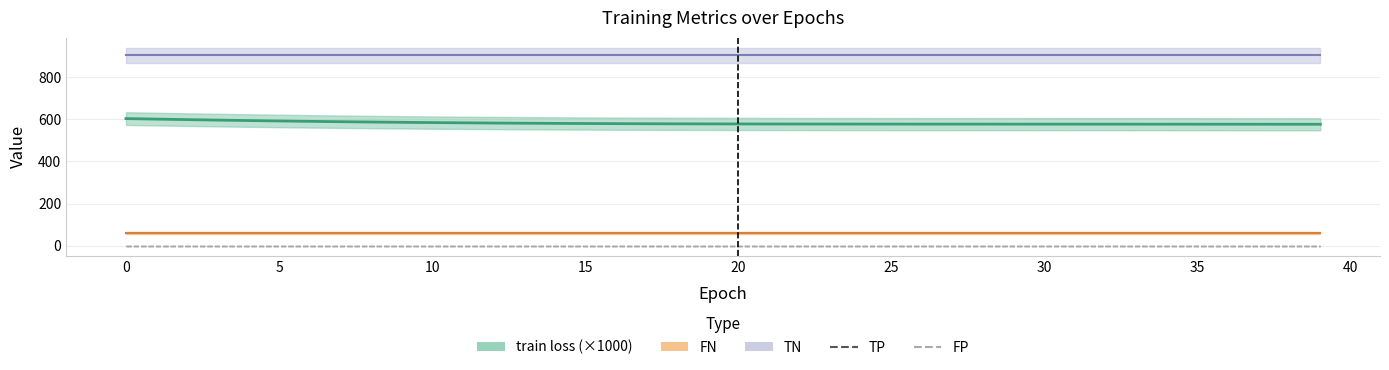

Reading left to right, list all the values displayed in this chart.

train loss: 0=0.6	1=0.6	2=0.6	3=0.6	4=0.6	5=0.6	6=0.6	7=0.6	8=0.6	9=0.6	10=0.6	11=0.6	12=0.6	13=0.6	14=0.6	15=0.6	16=0.6	17=0.6	18=0.6	19=0.6	20=0.6	21=0.6	22=0.6	23=0.6	24=0.6	25=0.6	26=0.6	27=0.6	28=0.6	29=0.6	30=0.6	31=0.6	32=0.6	33=0.6	34=0.6	35=0.6	36=0.6	37=0.6	38=0.6	39=0.6
TP: 0=0.0	1=0.0	2=0.0	3=0.0	4=0.0	5=0.0	6=0.0	7=0.0	8=0.0	9=0.0	10=0.0	11=0.0	12=0.0	13=0.0	14=0.0	15=0.0	16=0.0	17=0.0	18=0.0	19=0.0	20=0.0	21=0.0	22=0.0	23=0.0	24=0.0	25=0.0	26=0.0	27=0.0	28=0.0	29=0.0	30=0.0	31=0.0	32=0.0	33=0.0	34=0.0	35=0.0	36=0.0	37=0.0	38=0.0	39=0.0
TN: 0=905.0	1=905.0	2=905.0	3=905.0	4=905.0	5=905.0	6=905.0	7=905.0	8=905.0	9=905.0	10=905.0	11=905.0	12=905.0	13=905.0	14=905.0	15=905.0	16=905.0	17=905.0	18=905.0	19=905.0	20=905.0	21=905.0	22=905.0	23=905.0	24=905.0	25=905.0	26=905.0	27=905.0	28=905.0	29=905.0	30=905.0	31=905.0	32=905.0	33=905.0	34=905.0	35=905.0	36=905.0	37=905.0	38=905.0	39=905.0
FP: 0=0.0	1=0.0	2=0.0	3=0.0	4=0.0	5=0.0	6=0.0	7=0.0	8=0.0	9=0.0	10=0.0	11=0.0	12=0.0	13=0.0	14=0.0	15=0.0	16=0.0	17=0.0	18=0.0	19=0.0	20=0.0	21=0.0	22=0.0	23=0.0	24=0.0	25=0.0	26=0.0	27=0.0	28=0.0	29=0.0	30=0.0	31=0.0	32=0.0	33=0.0	34=0.0	35=0.0	36=0.0	37=0.0	38=0.0	39=0.0
FN: 0=60.0	1=60.0	2=60.0	3=60.0	4=60.0	5=60.0	6=60.0	7=60.0	8=60.0	9=60.0	10=60.0	11=60.0	12=60.0	13=60.0	14=60.0	15=60.0	16=60.0	17=60.0	18=60.0	19=60.0	20=60.0	21=60.0	22=60.0	23=60.0	24=60.0	25=60.0	26=60.0	27=60.0	28=60.0	29=60.0	30=60.0	31=60.0	32=60.0	33=60.0	34=60.0	35=60.0	36=60.0	37=60.0	38=60.0	39=60.0